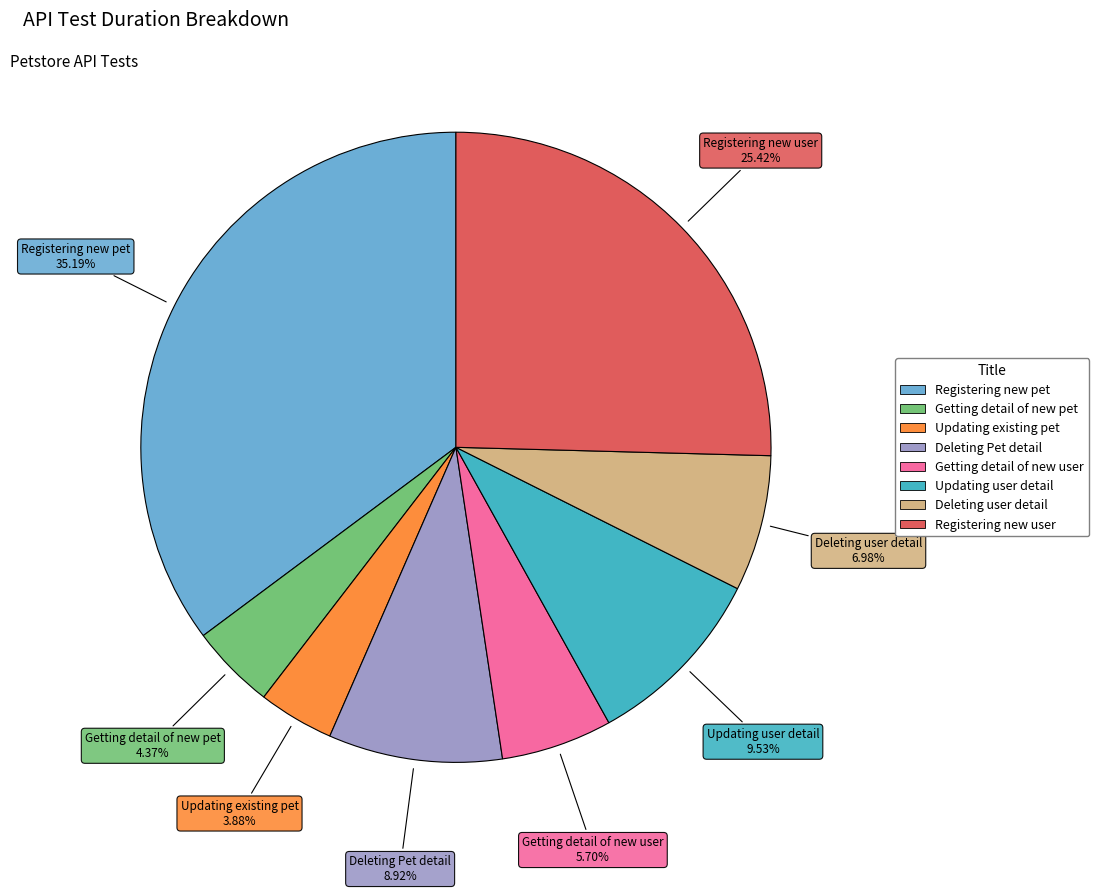

Count the number of slices in the pie.

8